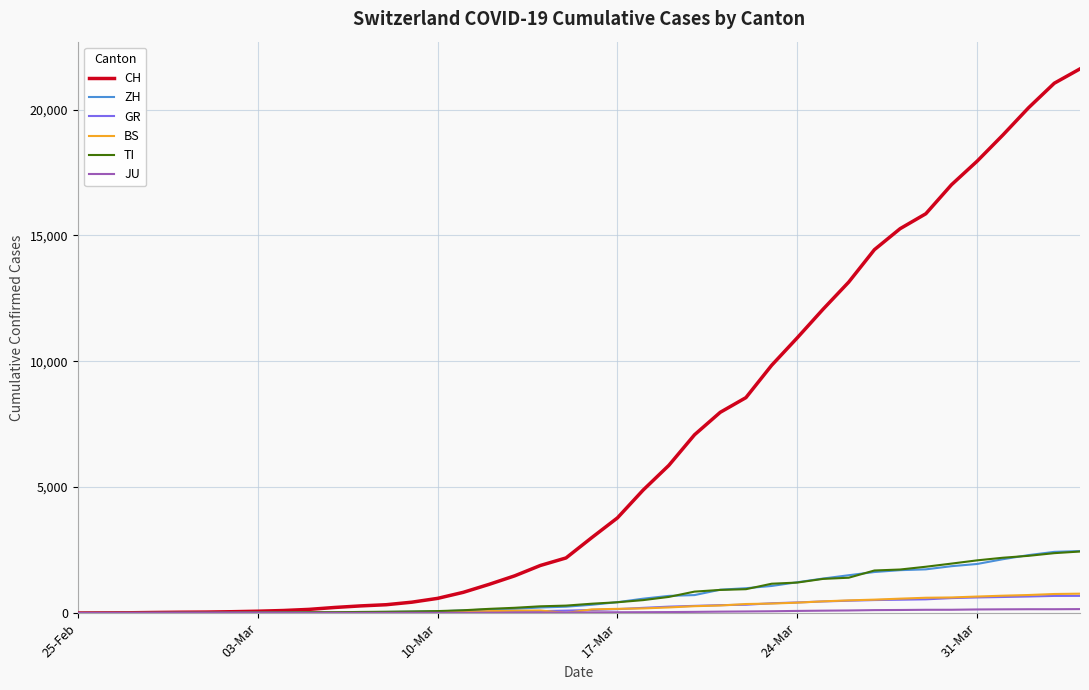

Which series has the widest spread of values?

CH